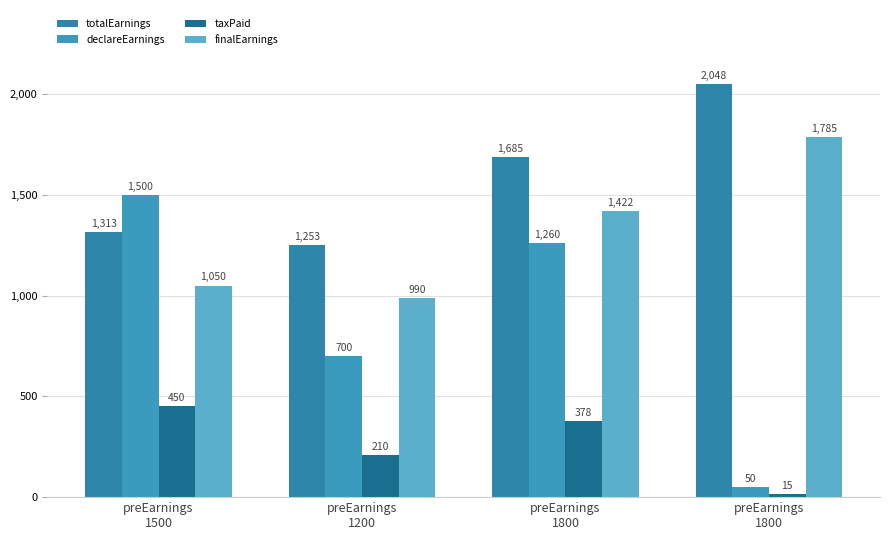

What is the difference between the second highest and minimum values in the declareEarnings series?

1210.0